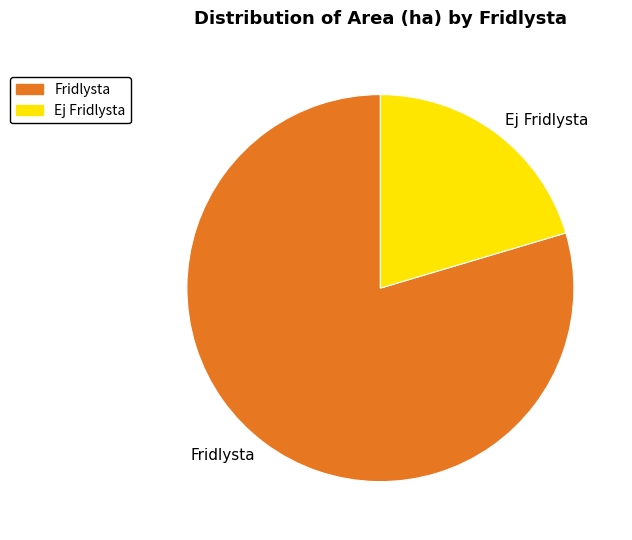

True or false: Fridlysta accounts for 80% of the total.

True